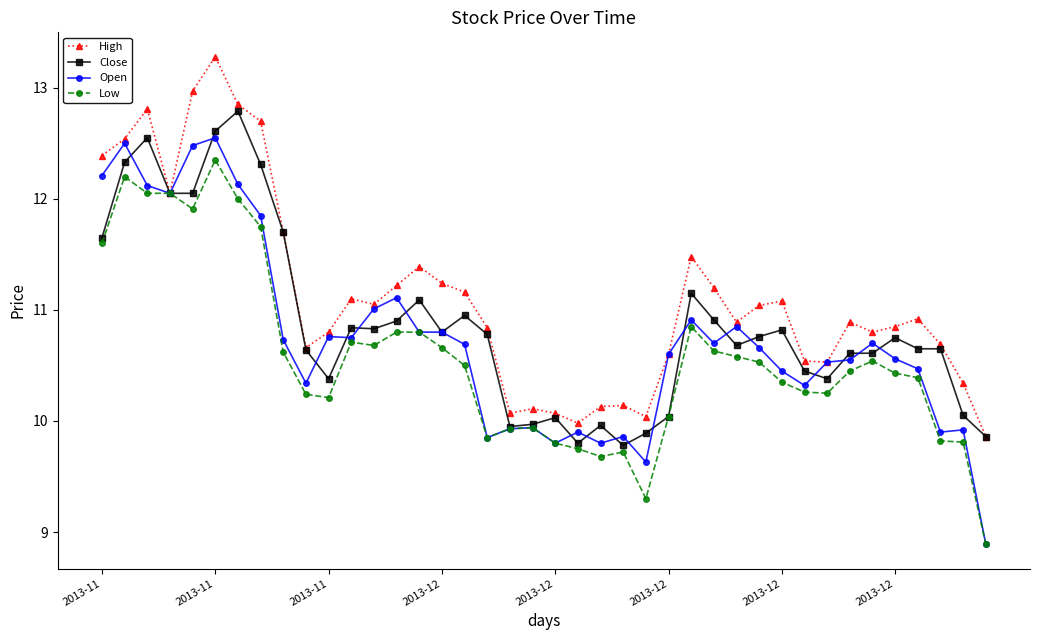

What is the smallest value displayed?

8.9